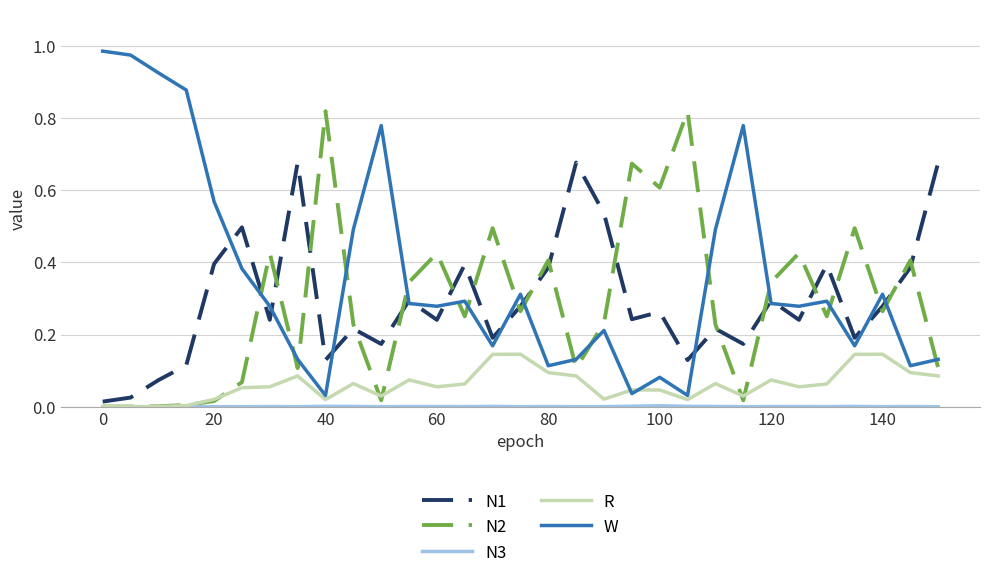

Which series has the largest total across all categories?

W